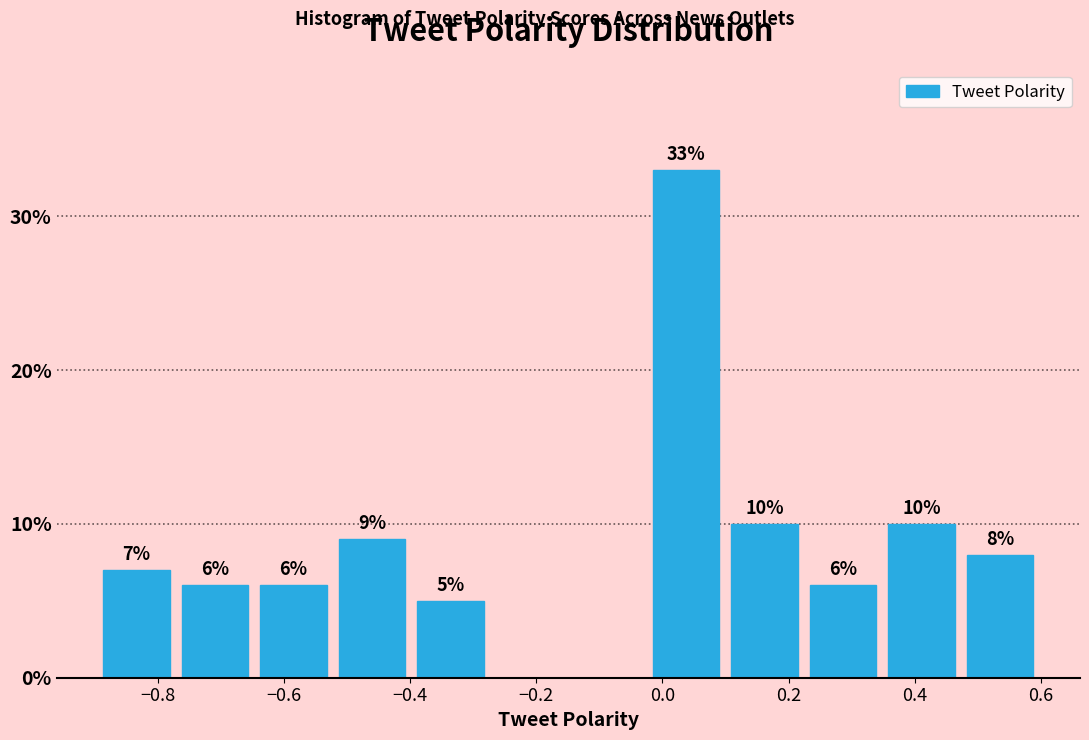

Which range on the x-axis has the tallest bar?

-0.02 to 0.10